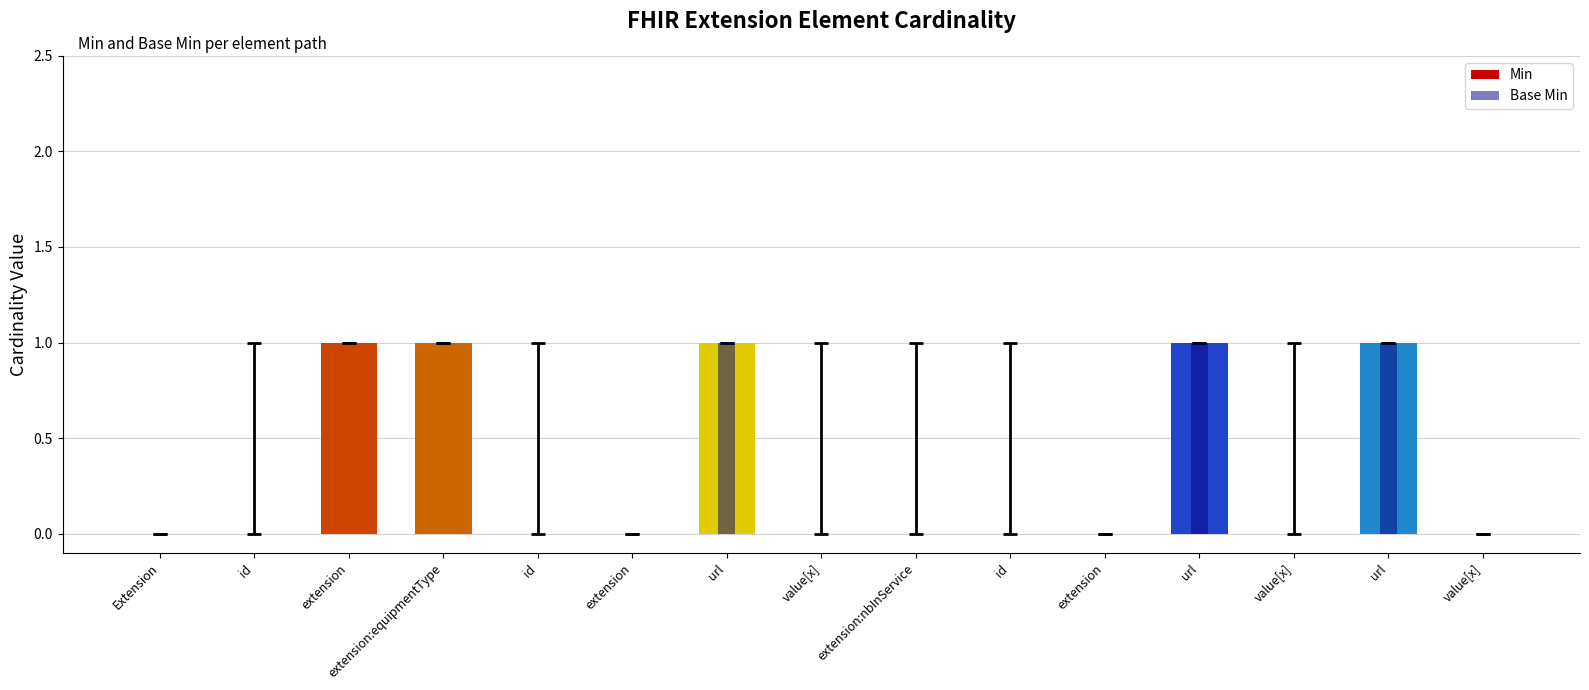

The Min series shows 0 at value[x]. True or false?

True